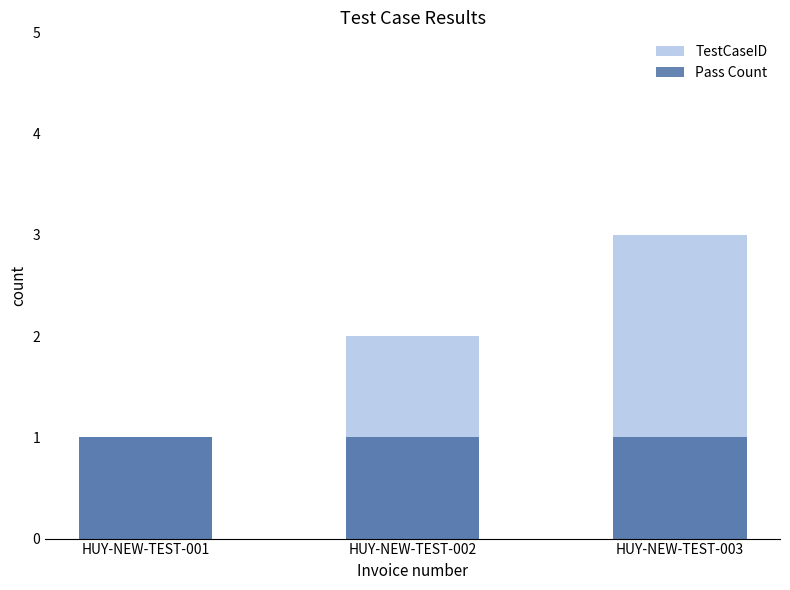

Which label corresponds to the smallest value in the chart?

HUY-NEW-TEST-001